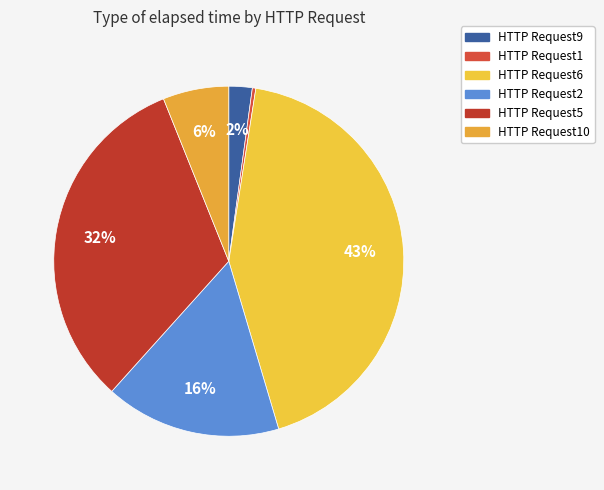

The HTTP Request2 slice represents 16% of the pie. True or false?

True